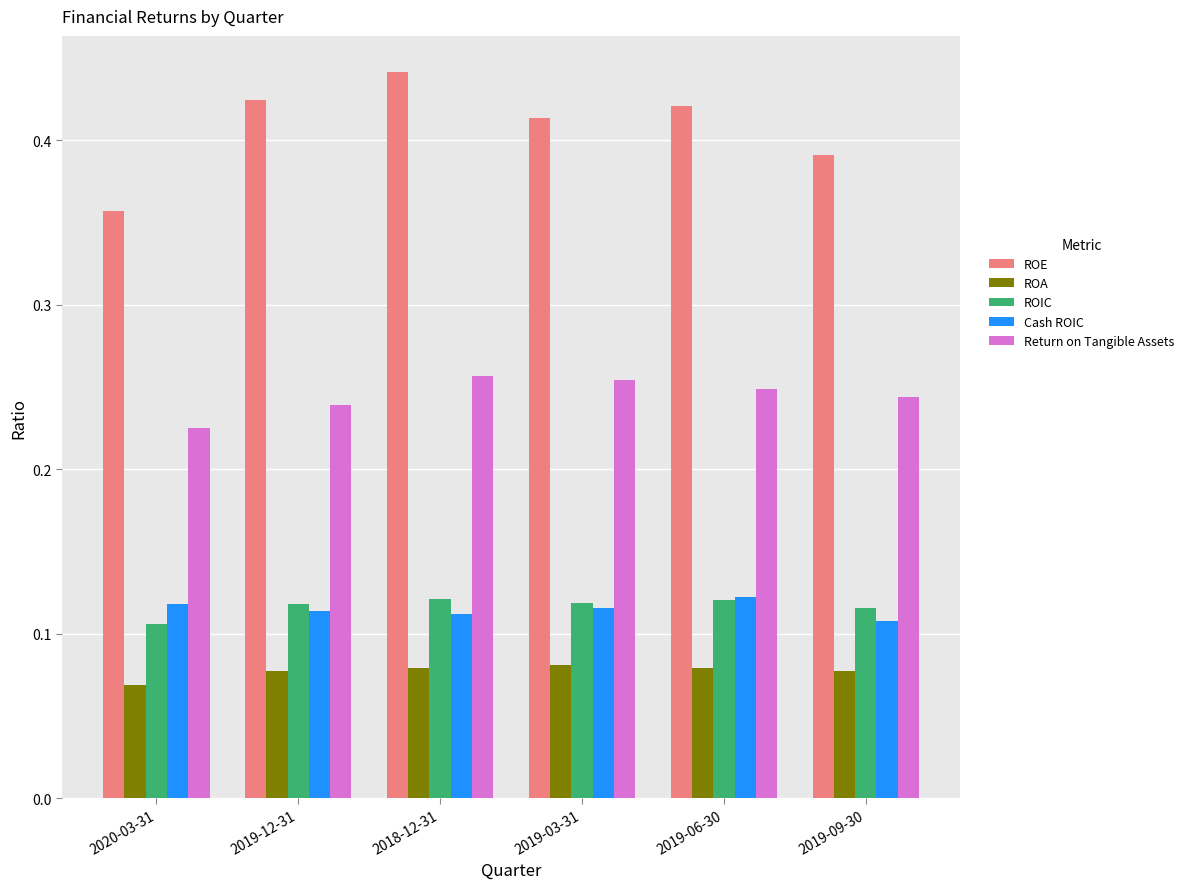

What is the sum of all Cash ROIC values?

0.7